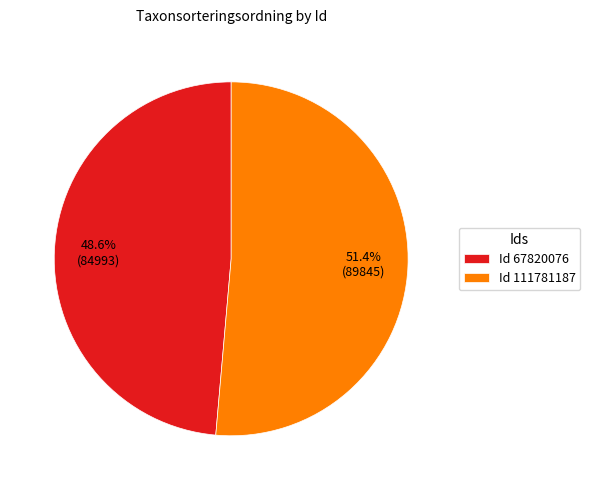

Is there a majority slice in this chart?

Yes